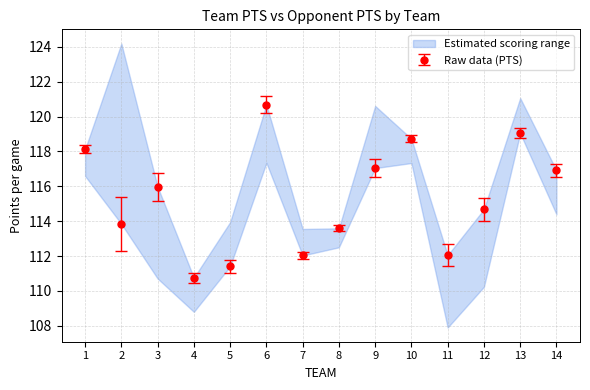

Reading left to right, transcribe all the data shown in this chart.

1=118.1	2=113.8	3=116.0	4=110.8	5=111.4	6=120.7	7=112.0	8=113.6	9=117.0	10=118.7	11=112.0	12=114.7	13=119.0	14=116.9